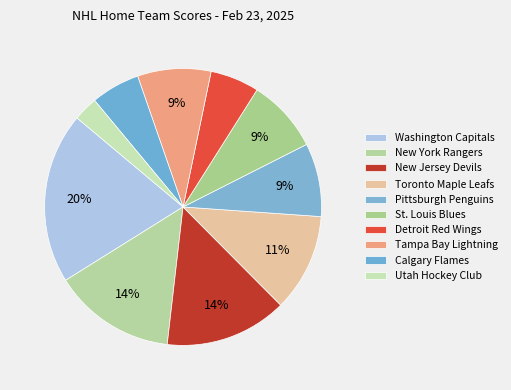

Count the number of slices in the pie.

10